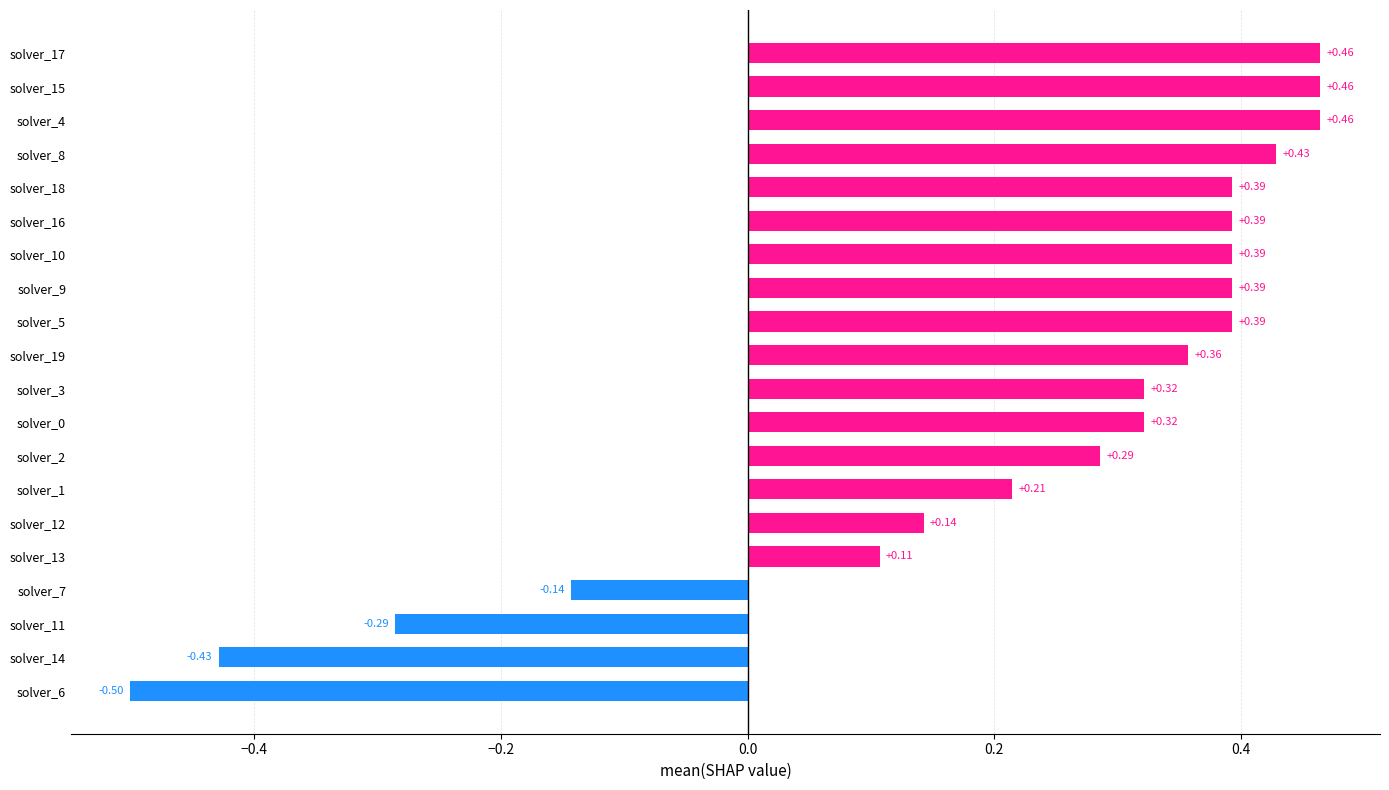

What is the sum of the values at solver_7 and solver_6?

-0.6